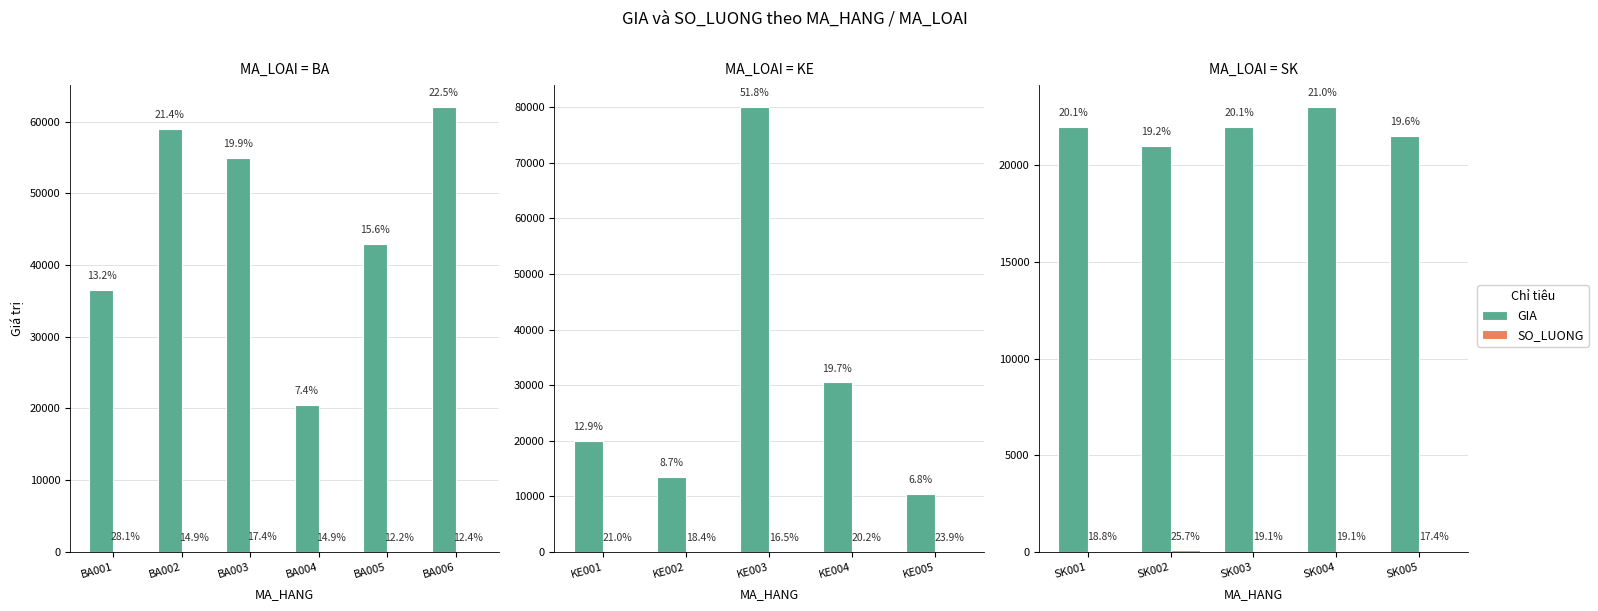

What are all the series names shown in the legend?

GIA, SO_LUONG